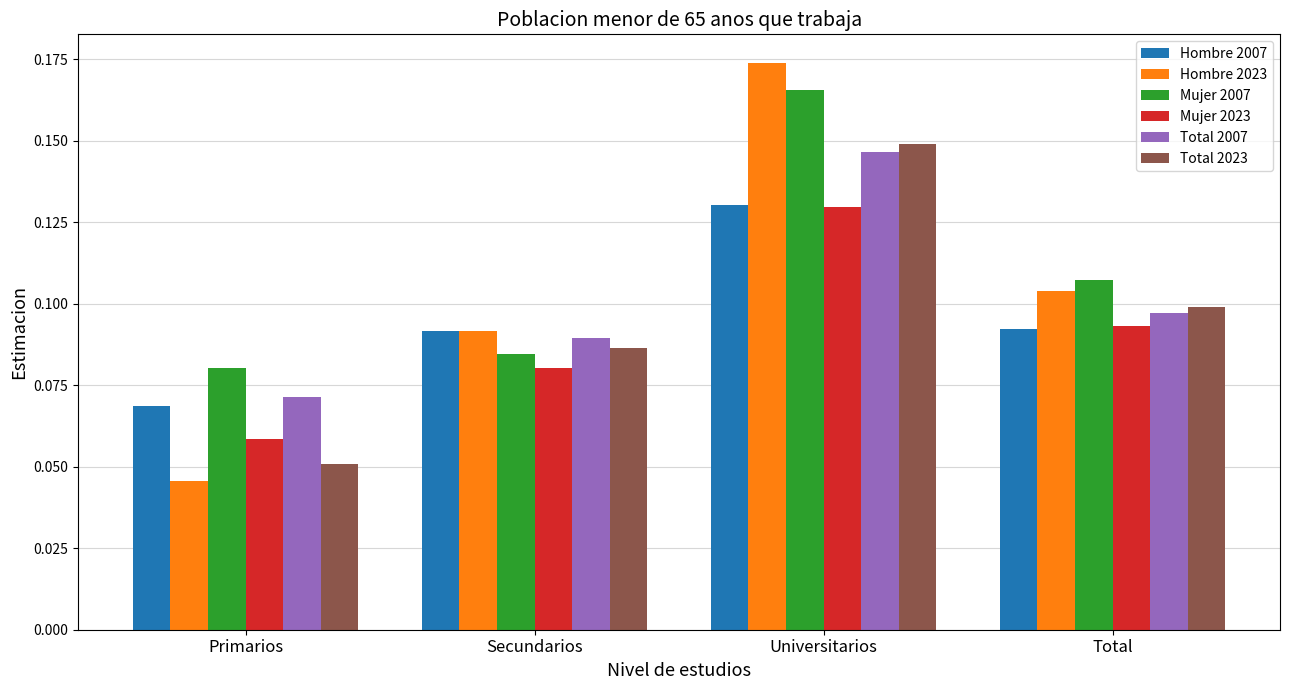

Is the value of Hombre 2023 at Universitarios greater than the value of Hombre 2007 at Universitarios?

Yes